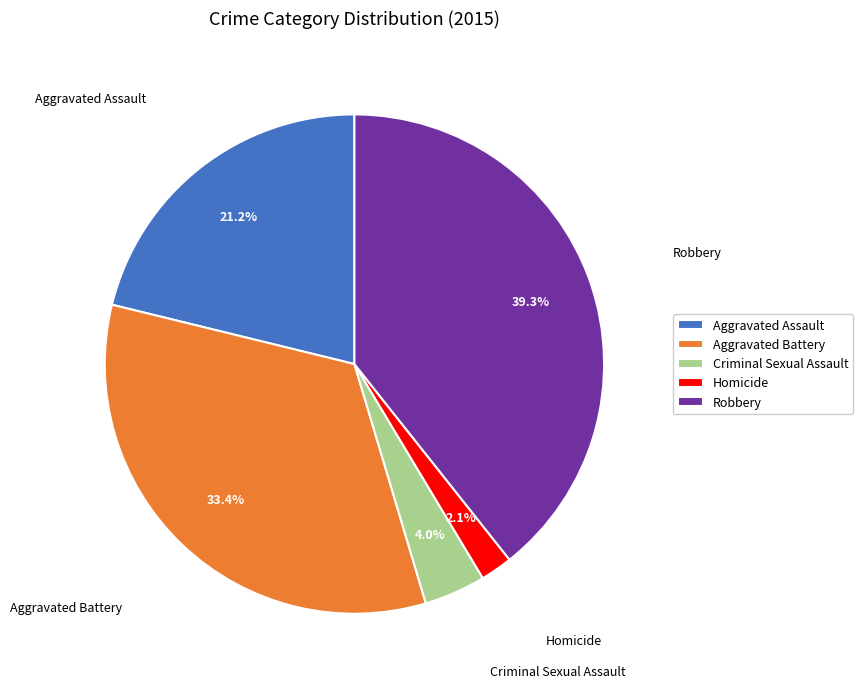

Which slice is the largest?

Robbery